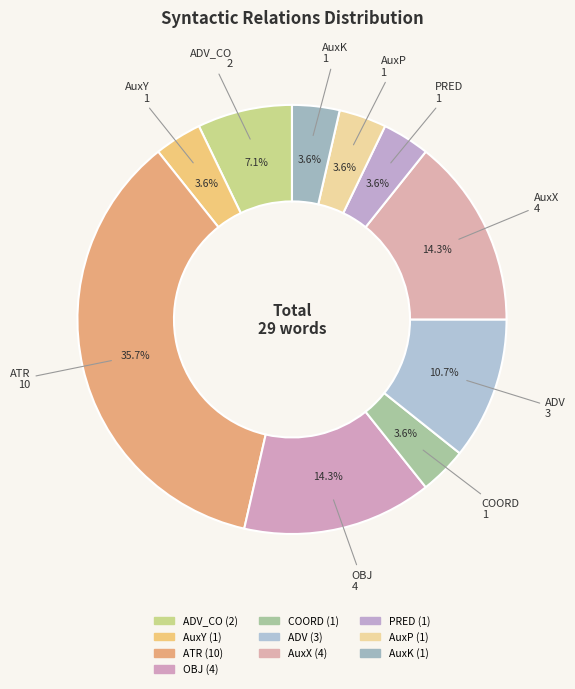

How many slices are in this pie chart?

10